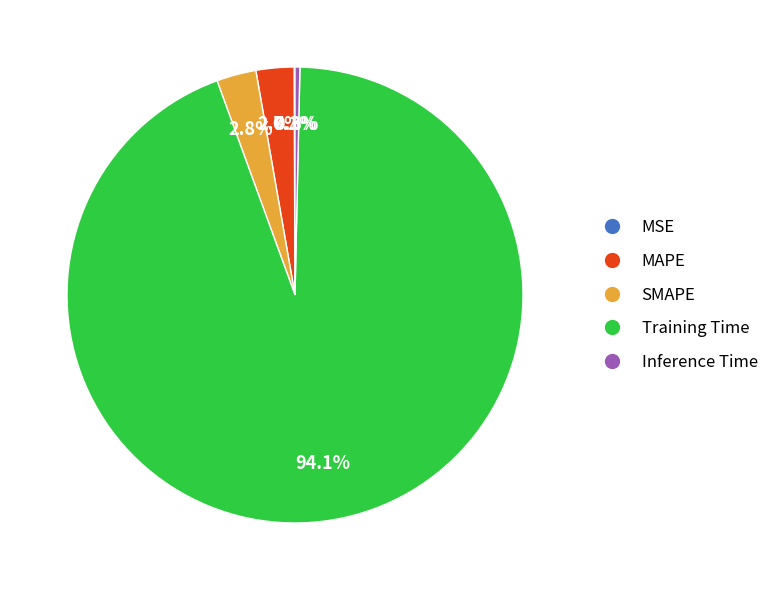

Is the sum of SMAPE and MAPE greater than half?

No